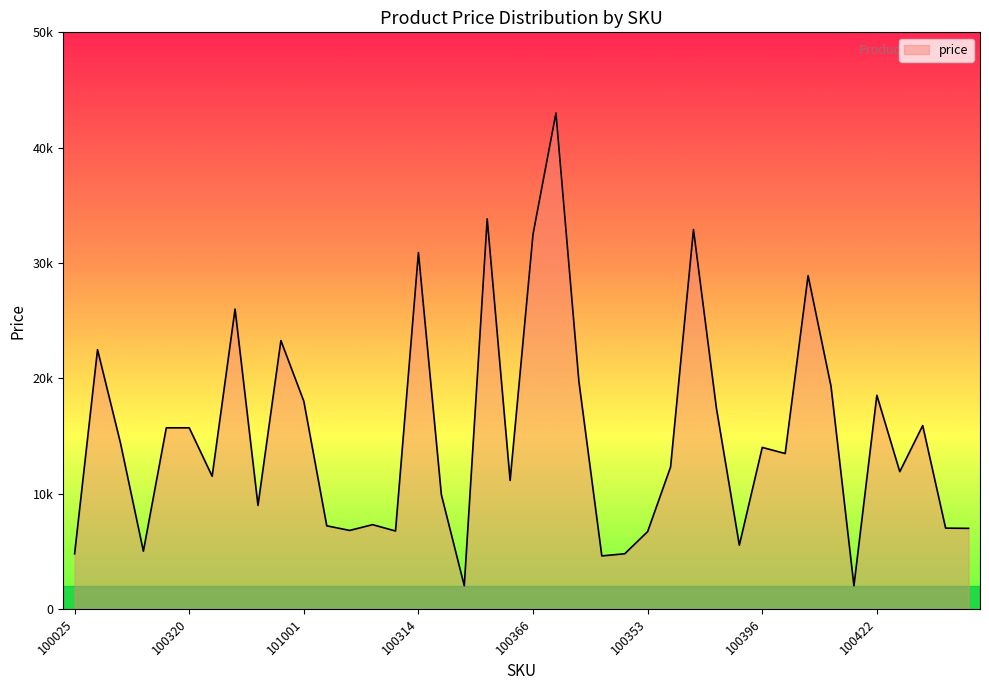

Does the chart display data point markers on the line(s)?

No